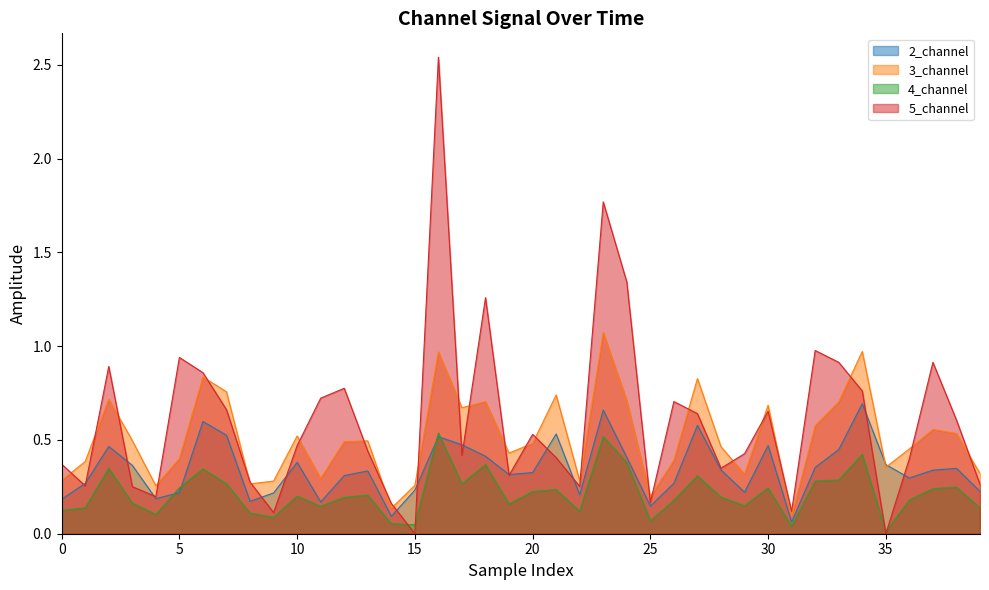

Which series has the widest spread of values?

5_channel